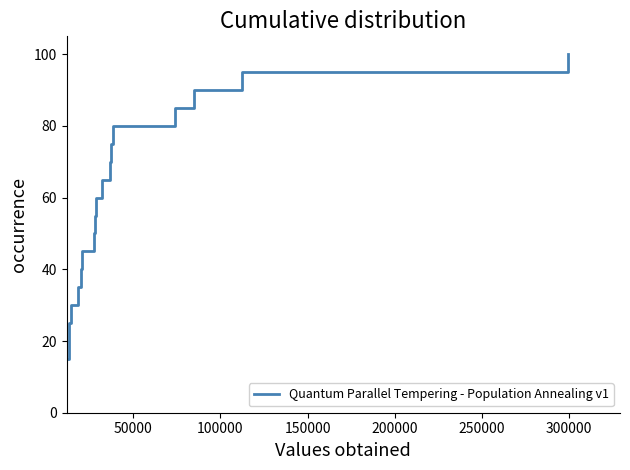

How many lines are shown in the chart?

1